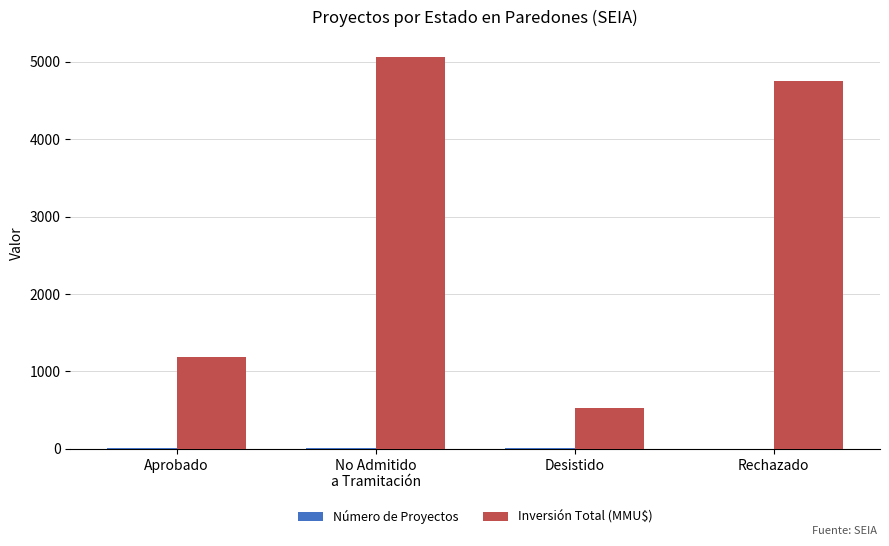

Which series has the largest total across all categories?

Inversión Total (MMU$)